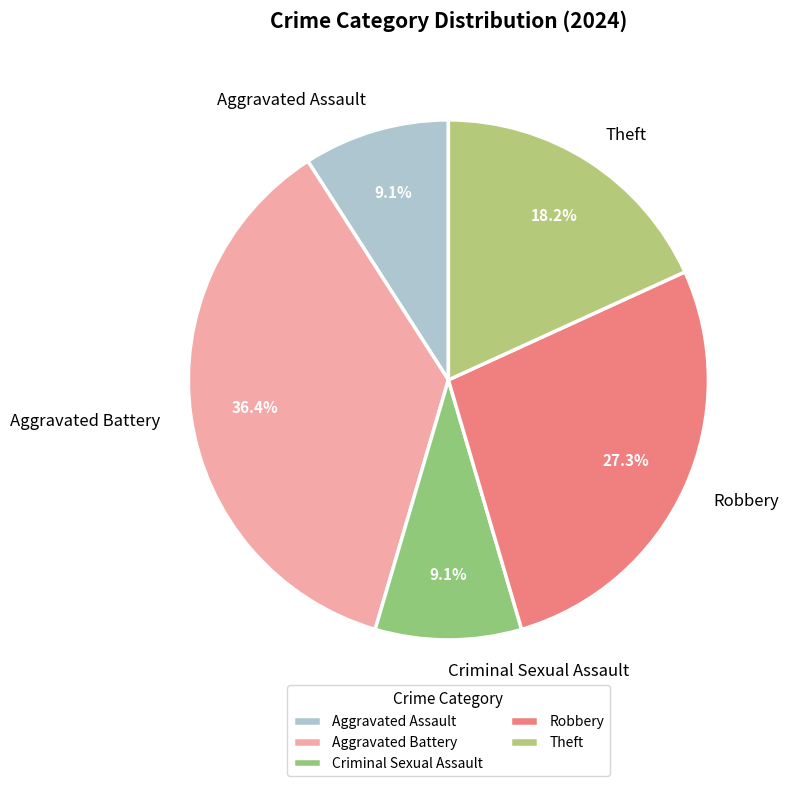

Which has a higher value, Robbery or Aggravated Battery?

Aggravated Battery